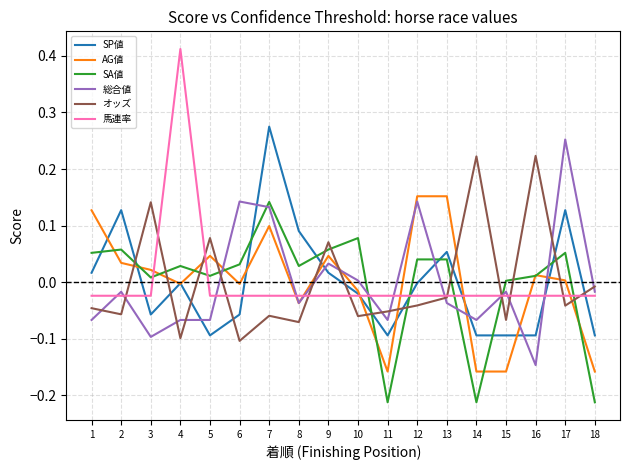

The 総合値 series shows -0.0 at 18. True or false?

True